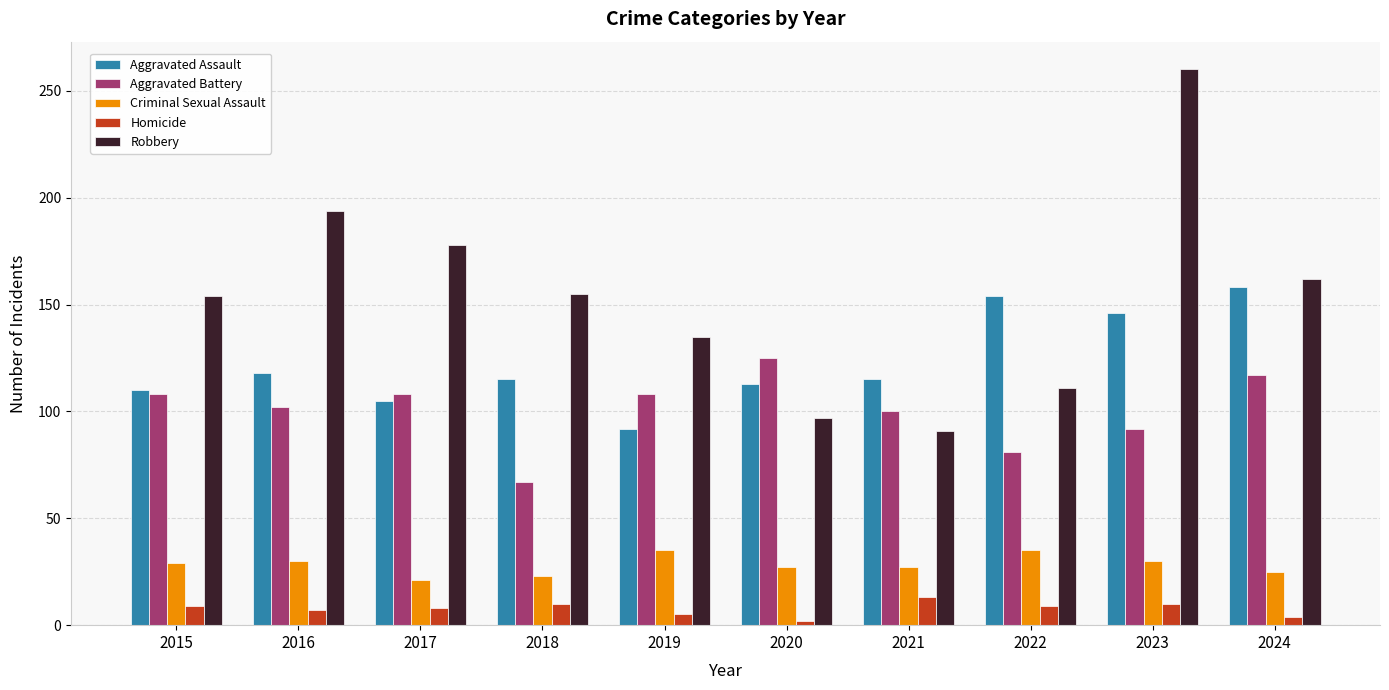

Between 2023 and 2024, which series saw the biggest shift?

Robbery